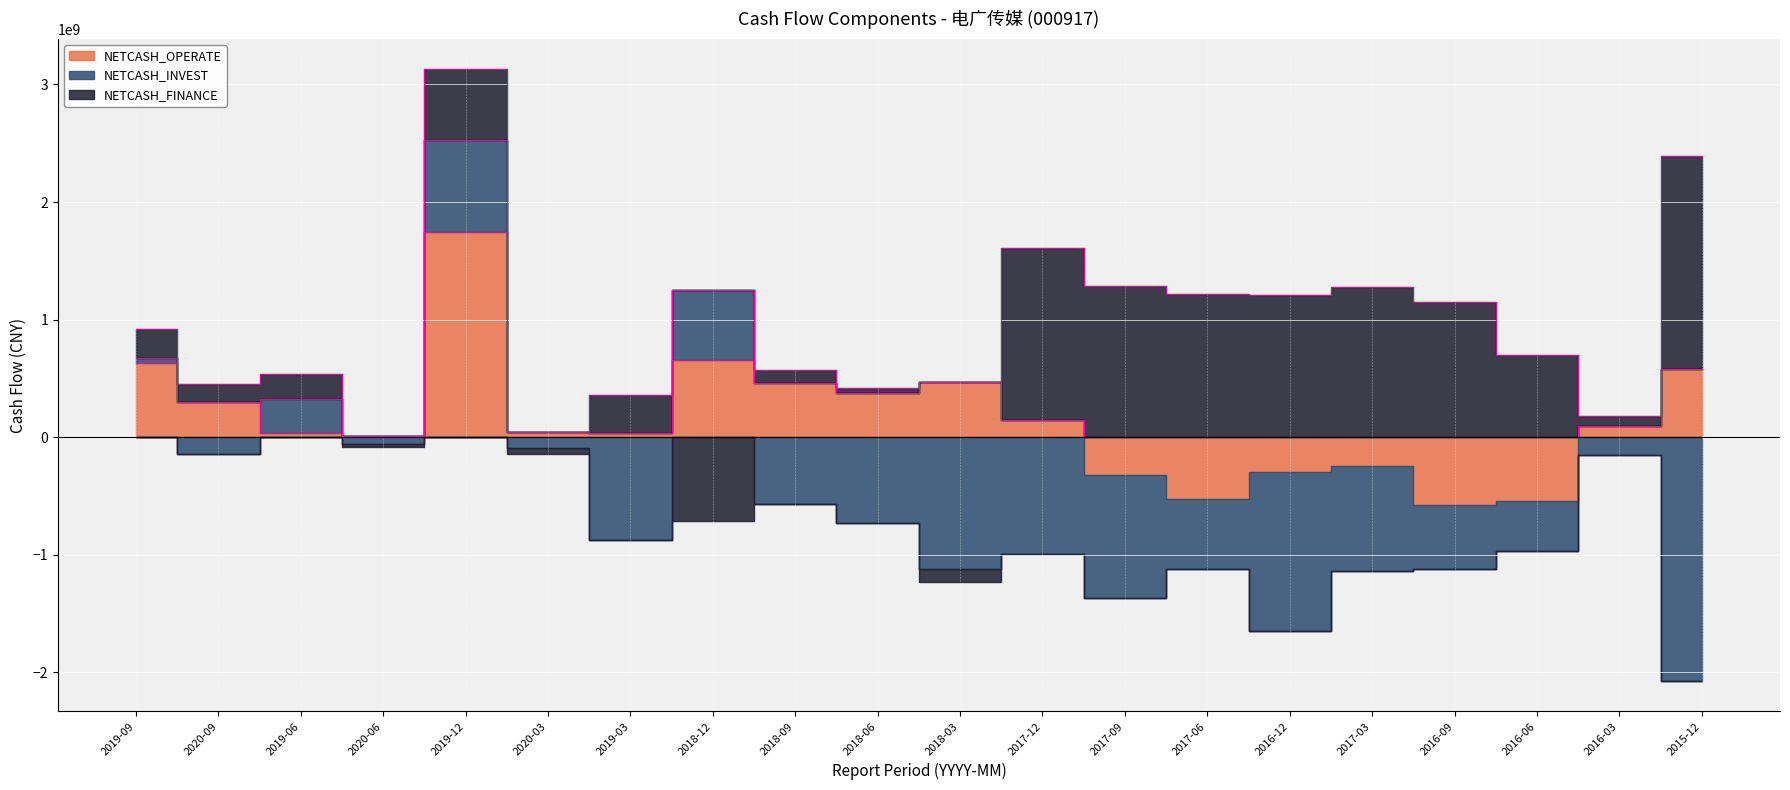

What is the smallest value displayed?

-2071608786.7